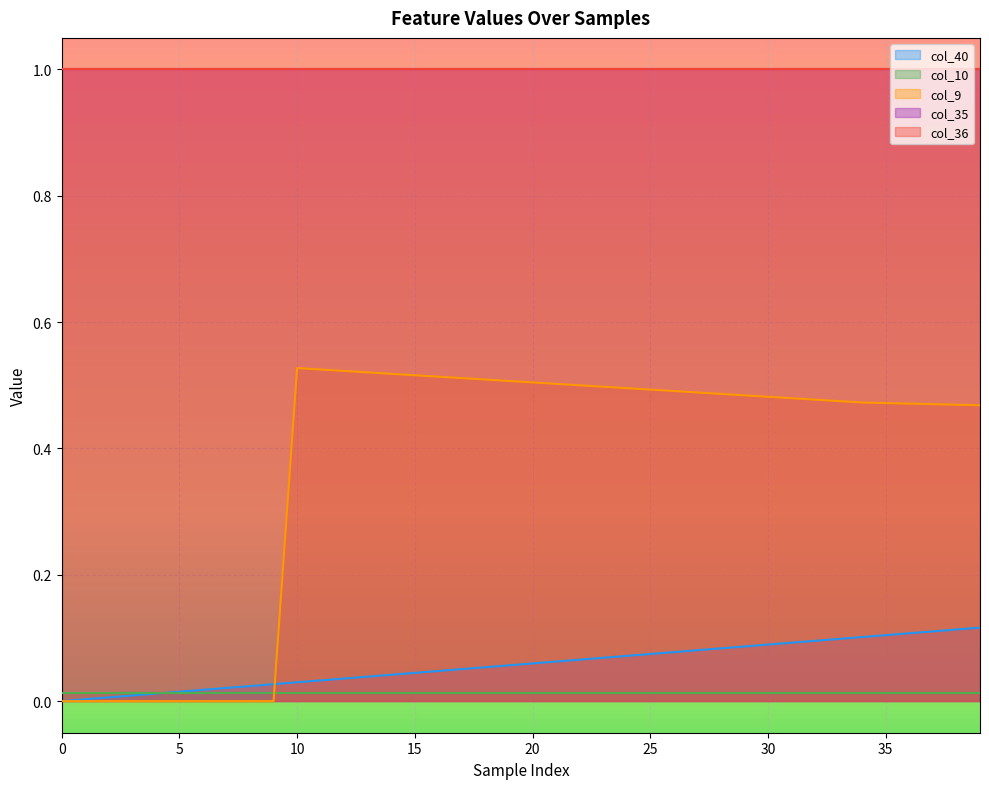

At how many categories does at least one series exceed 0?

40